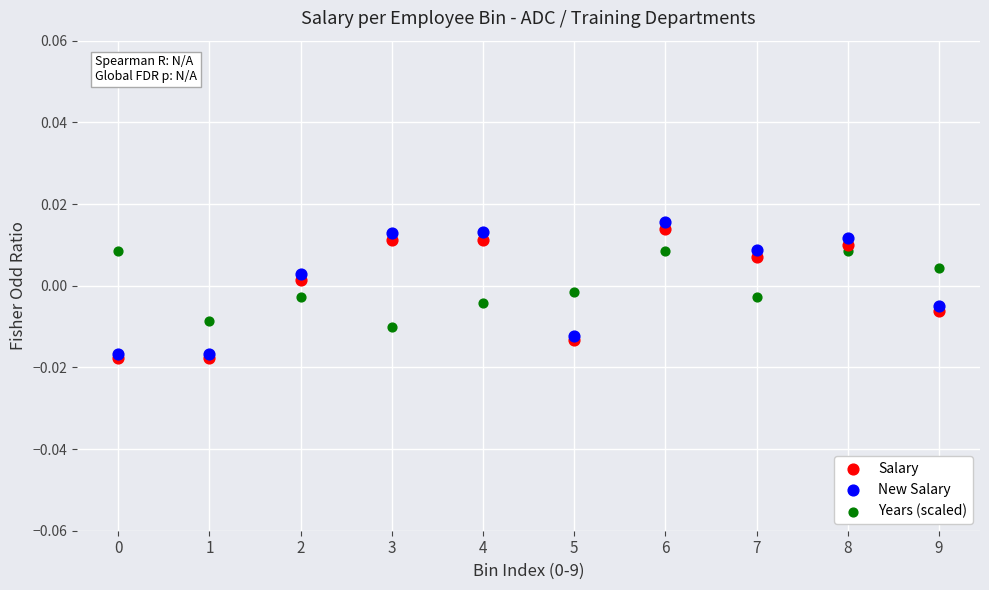

Which series has the largest Y range (max minus min)?

New Salary